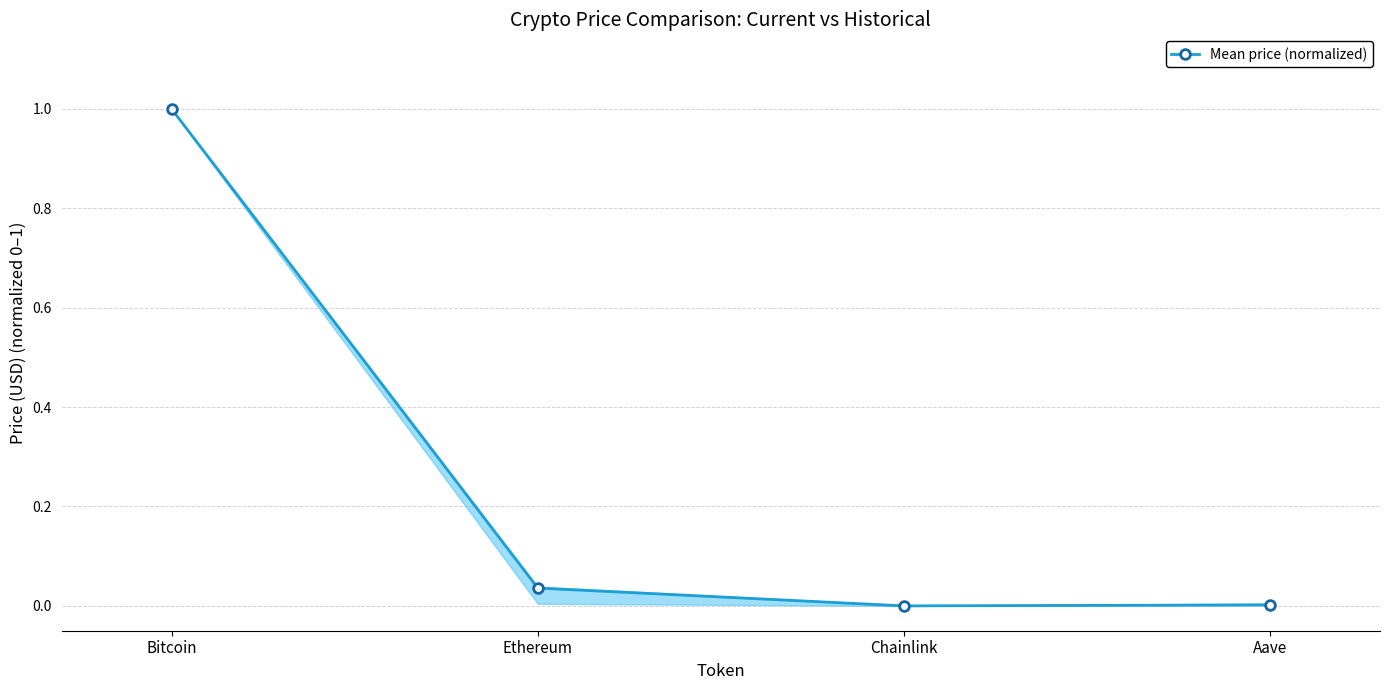

Which category has the highest value across all series?

Bitcoin